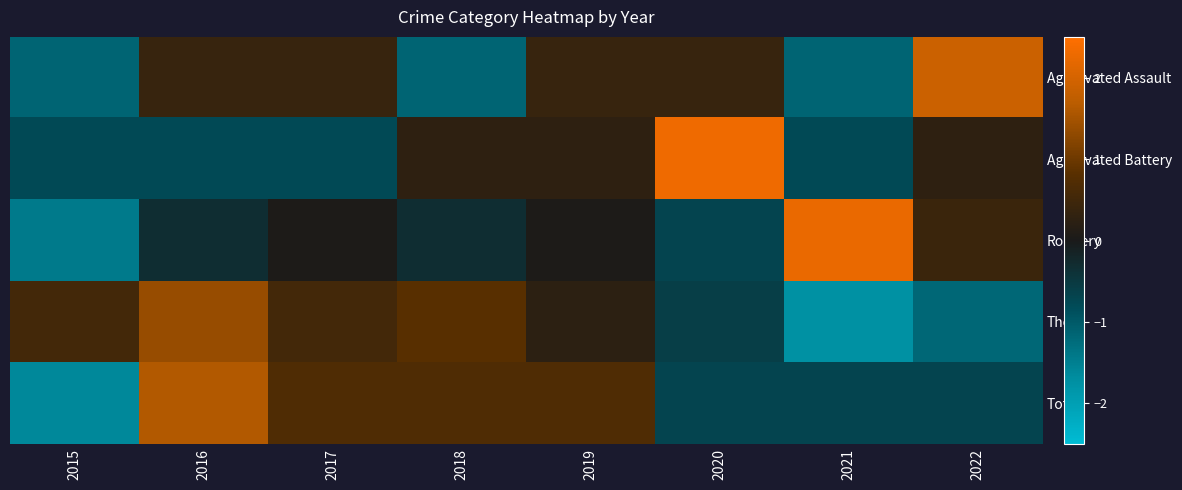

What is the smallest value displayed?

-1.7